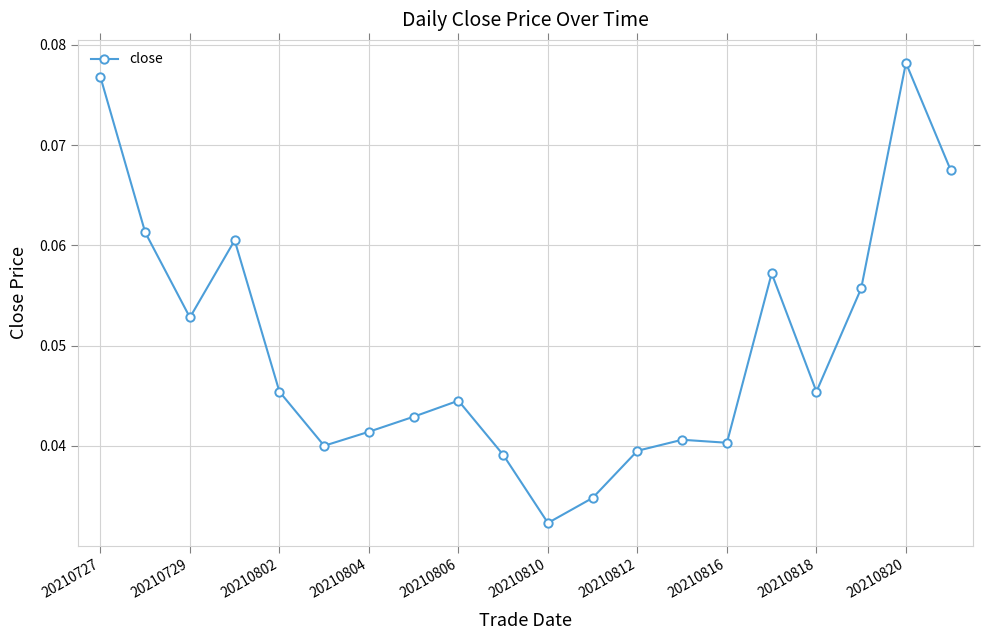

Count the values in the range 0 to 1.

20